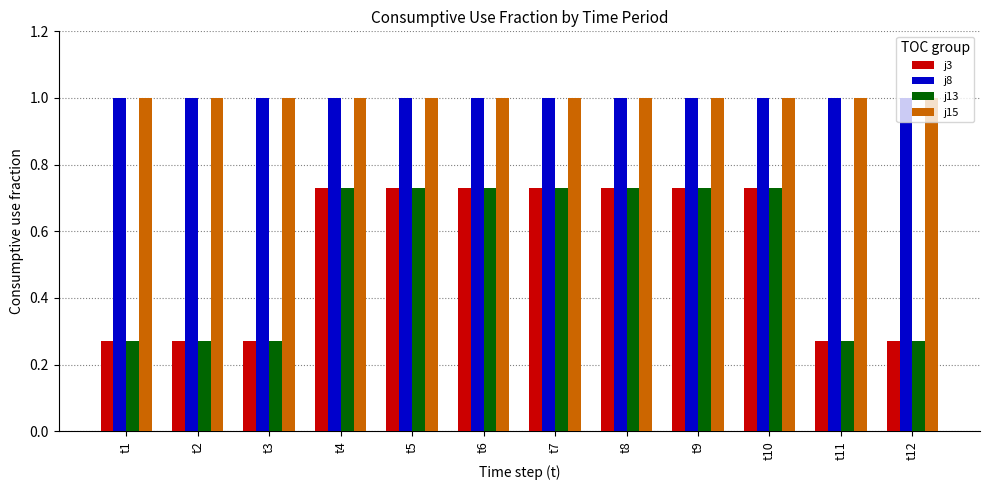

At how many categories does at least one series exceed 0?

12